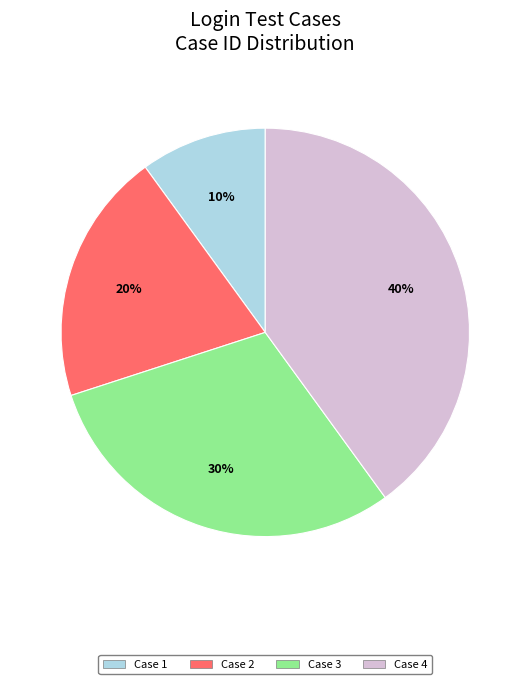

To the nearest percent, what is the difference between the largest and smallest slice percentages?

30%